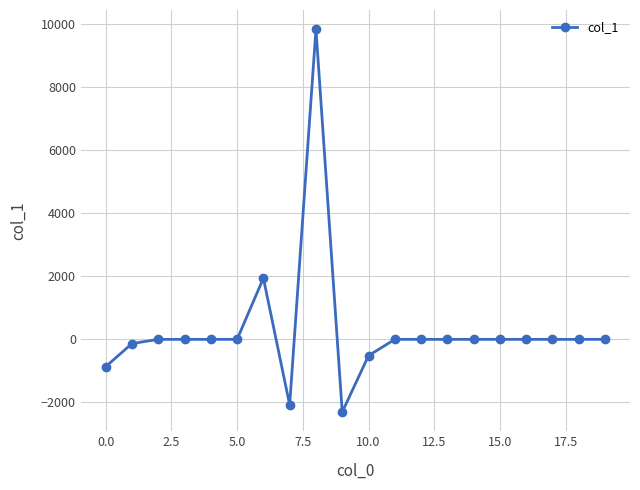

Count the number of data series in this chart.

1